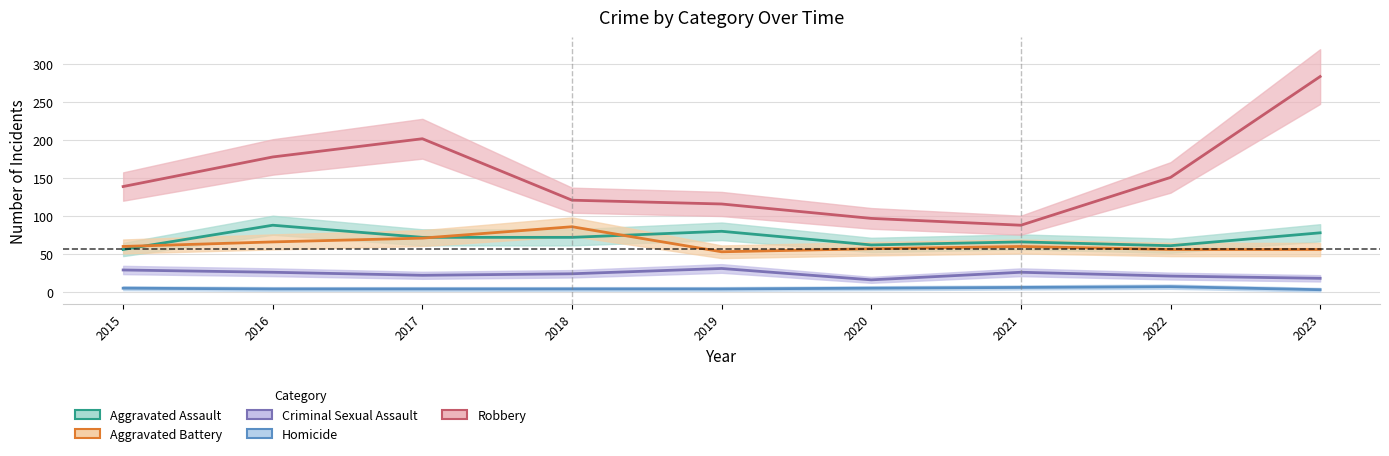

What is the total value across all series at 2016?

362